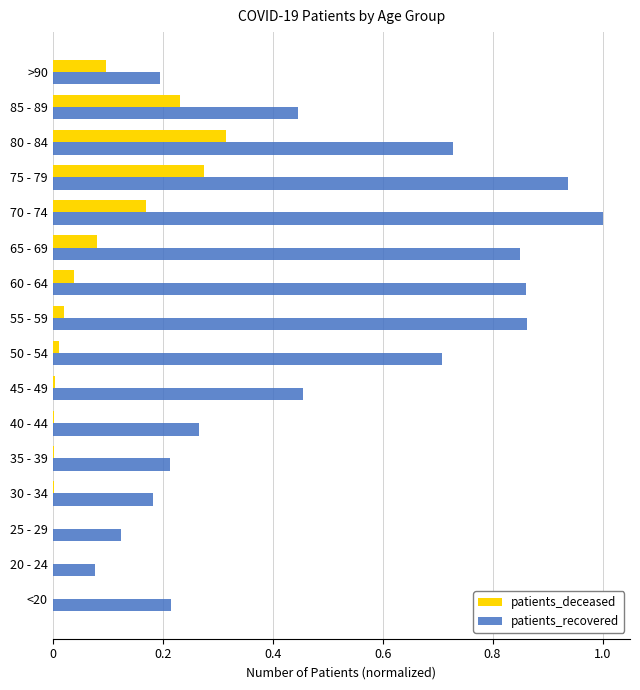

Which series changed the most between 40 - 44 and 70 - 74?

patients_recovered